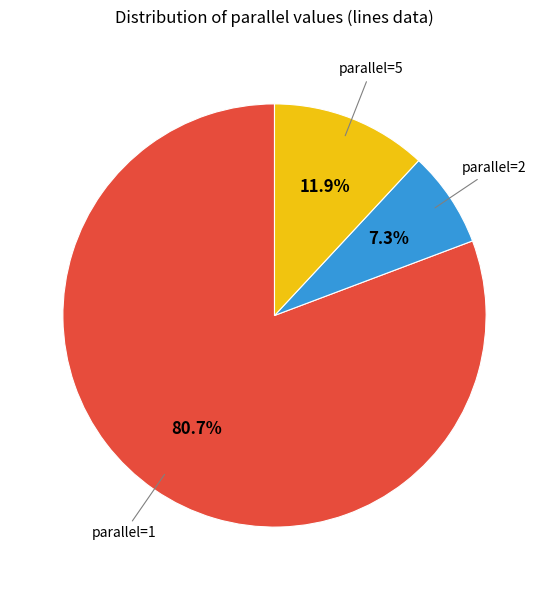

Is there any slice that represents more than half of the pie?

Yes